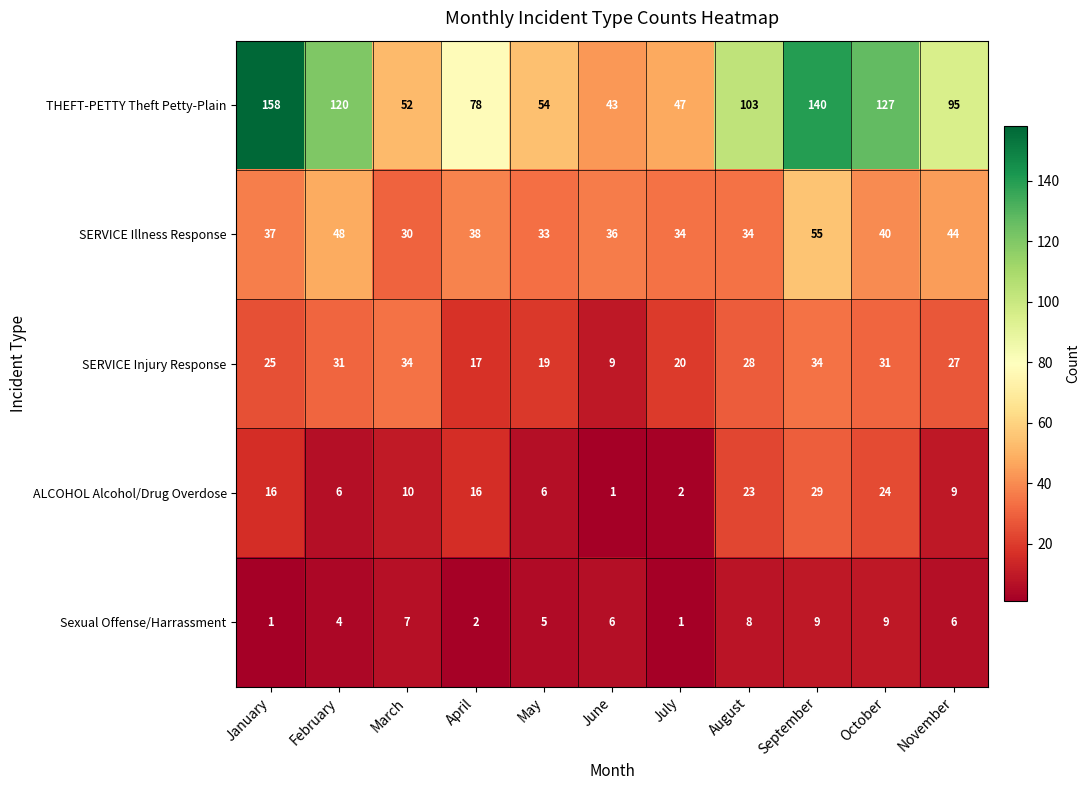

Which category has the highest value across all series?

January